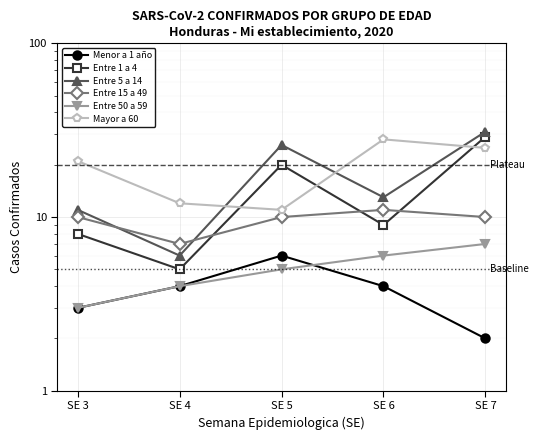

Rank the series at SE 3 from highest to lowest value.

Mayor a 60, Entre 5 a 14, Entre 15 a 49, Entre 1 a 4, Menor a 1 año, Entre 50 a 59